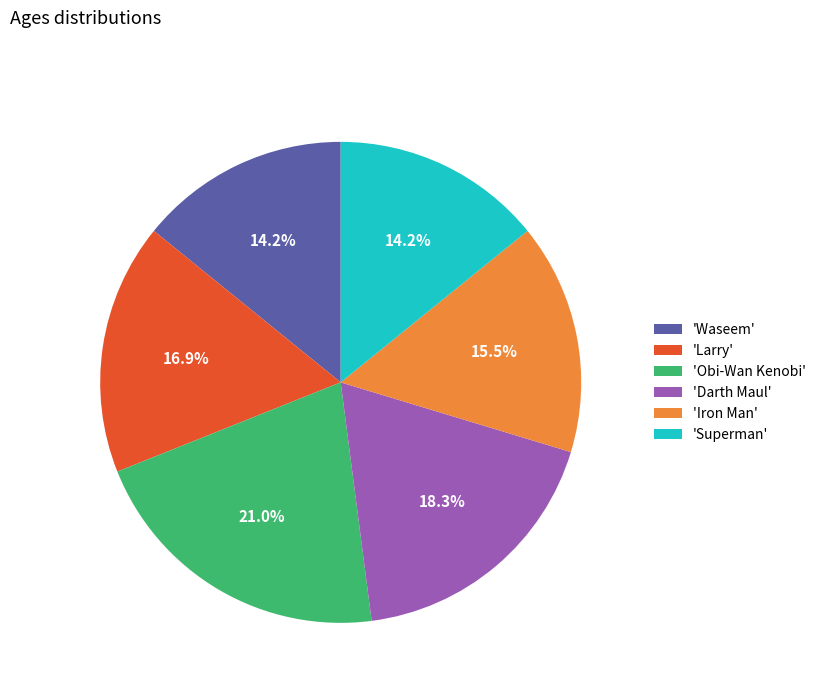

Which slice is the largest?

'Obi-Wan Kenobi'